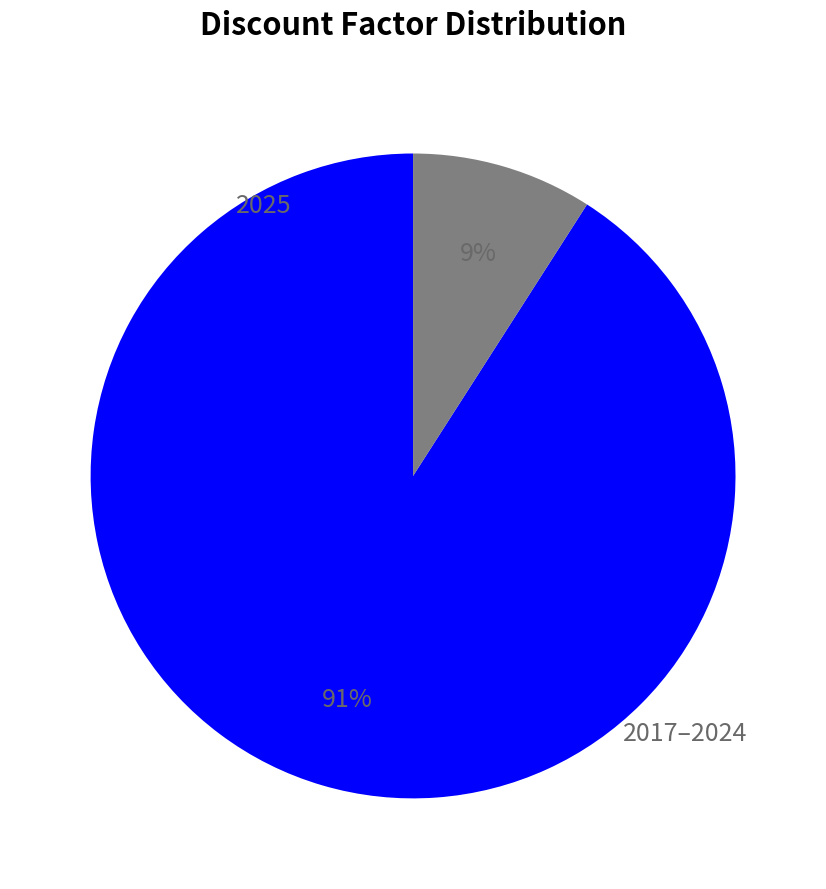

To the nearest percent, what is the average slice percentage?

50%